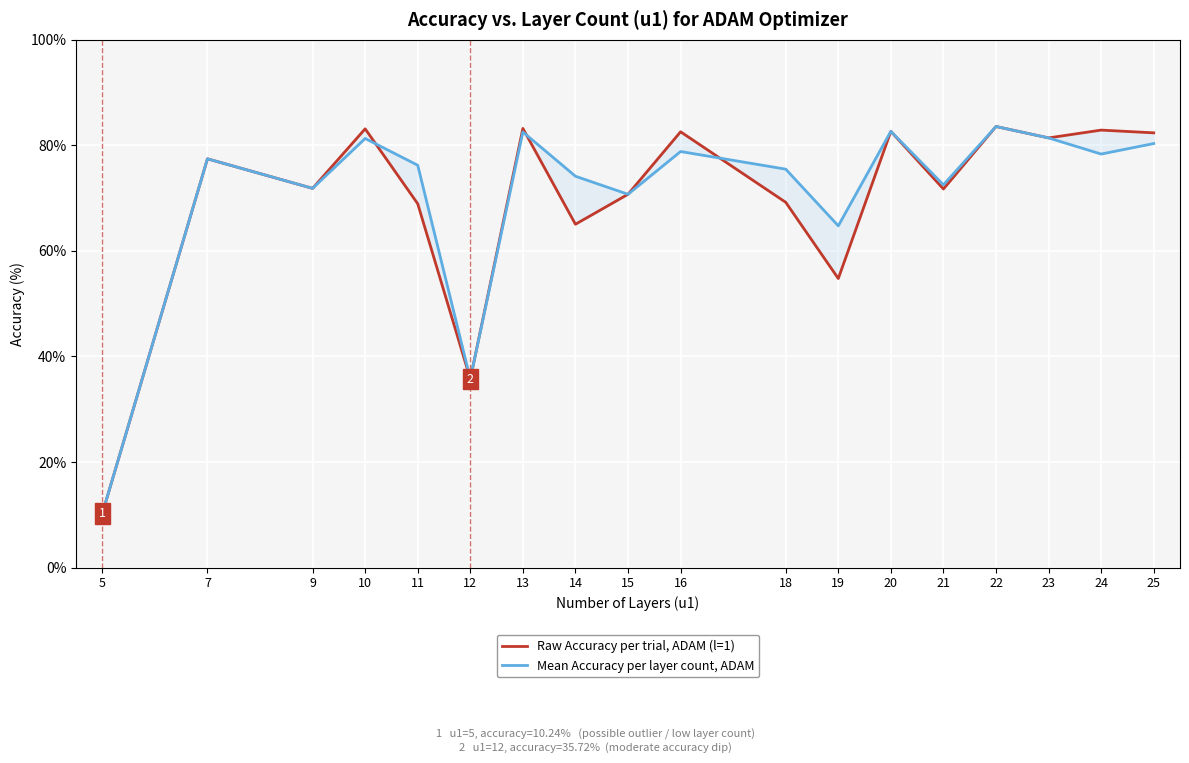

In Mean Accuracy per layer count, ADAM, how many points are lower than both neighbors (excluding endpoints)?

6